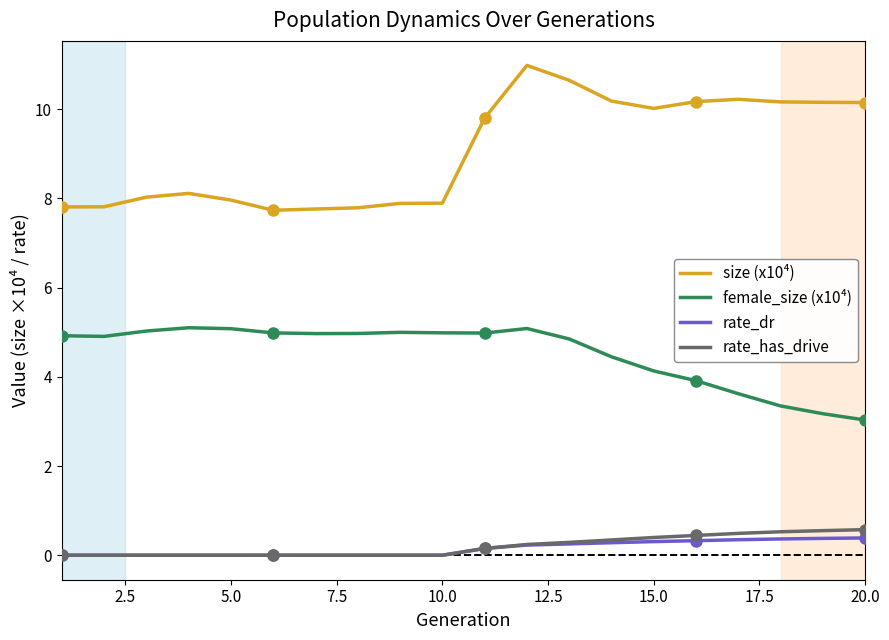

Which series has the largest total across all categories?

size (x10⁴)